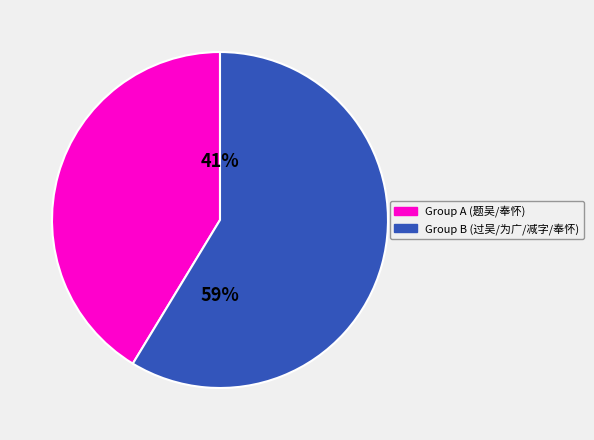

Which category has the biggest portion of the pie?

Group B (过吴/为广/减字/奉怀)